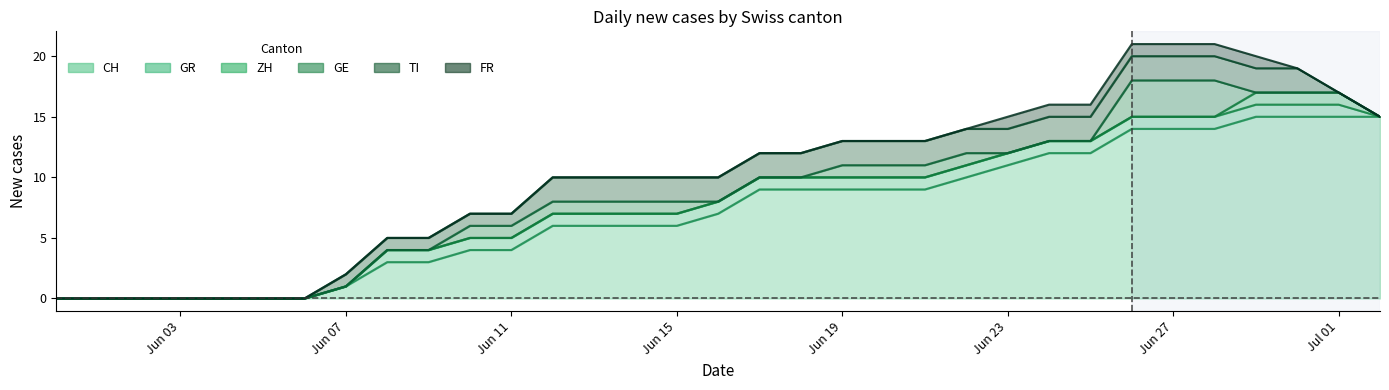

How many lines are shown in the chart?

6